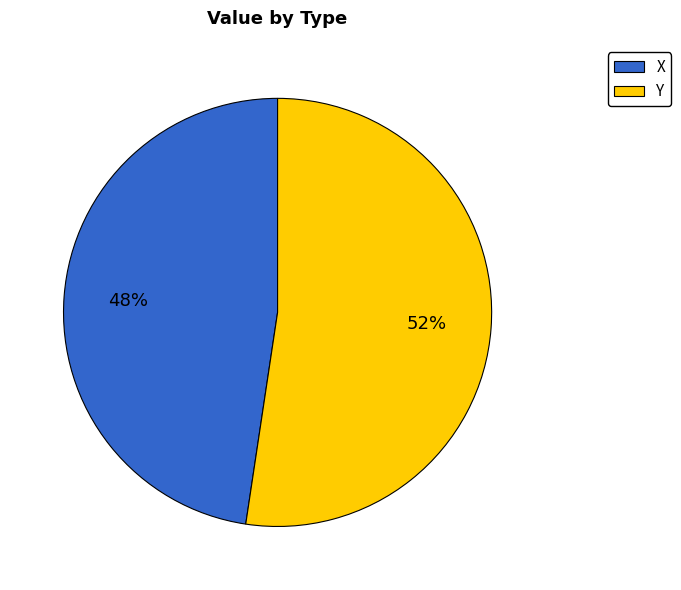

To the nearest percent, what is the combined percentage of Y and X?

100%